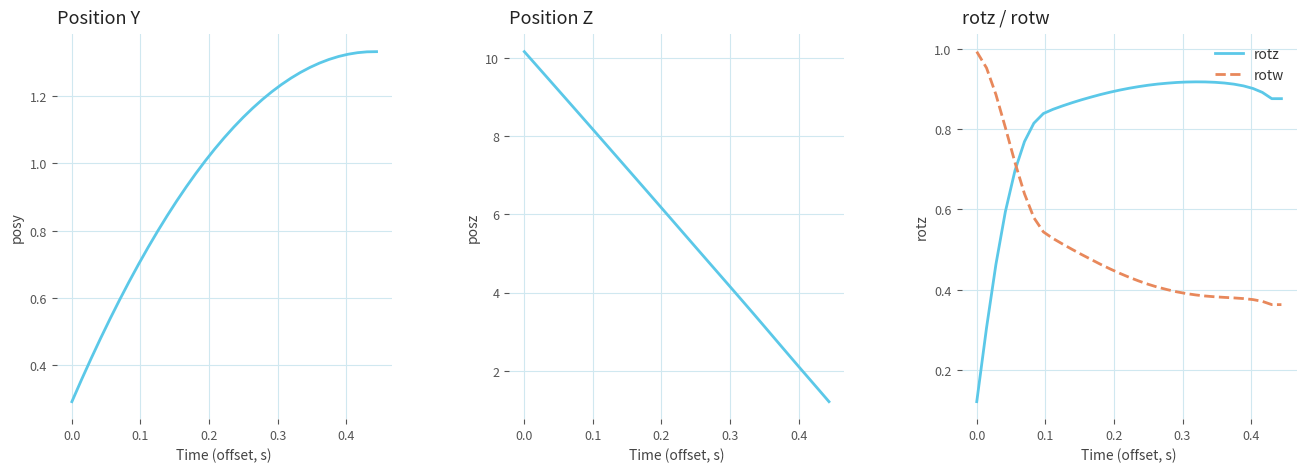

Which series has the widest spread of values?

posz